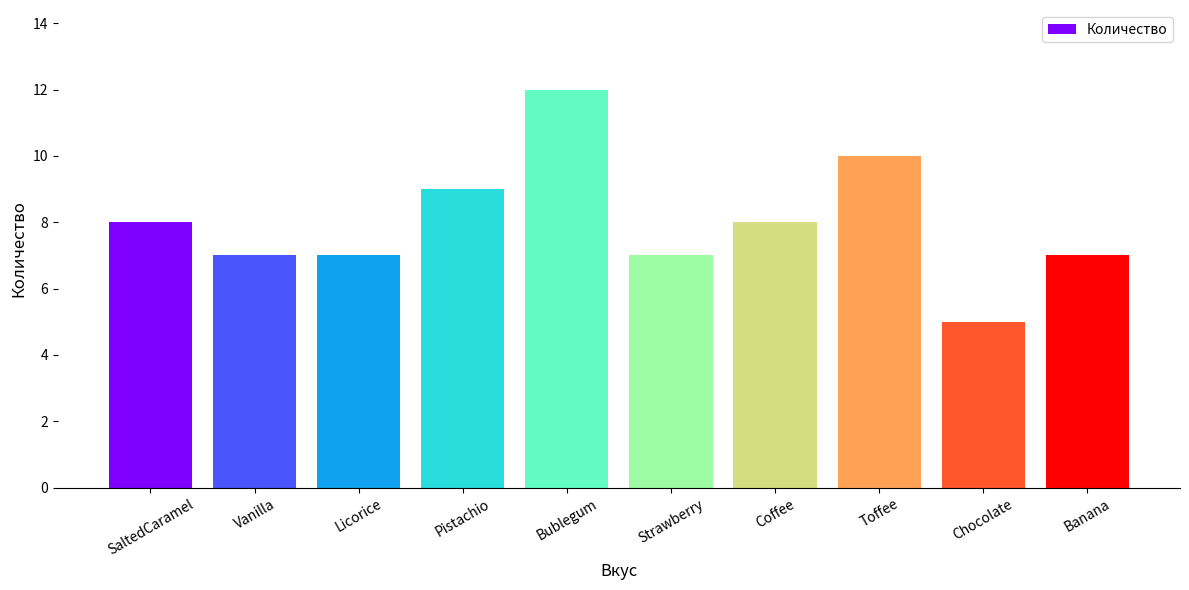

Reading left to right, transcribe all the data shown in this chart.

8	7	7	9	12	7	8	10	5	7